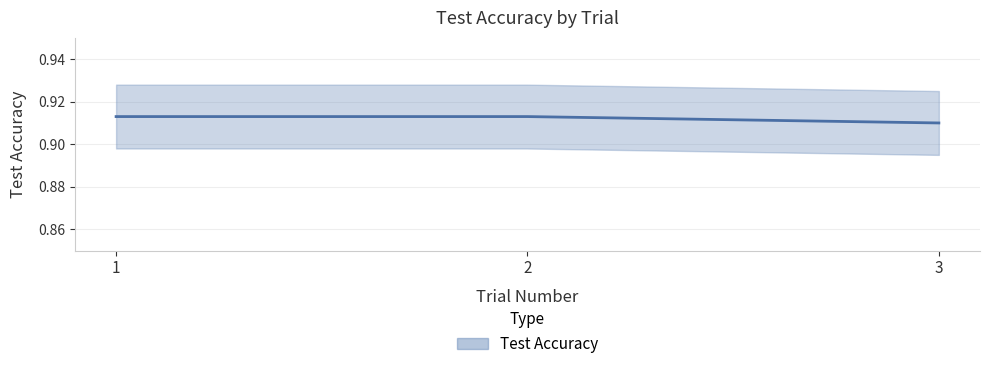

List the labels in order of value, smallest first.

3, 1, 2